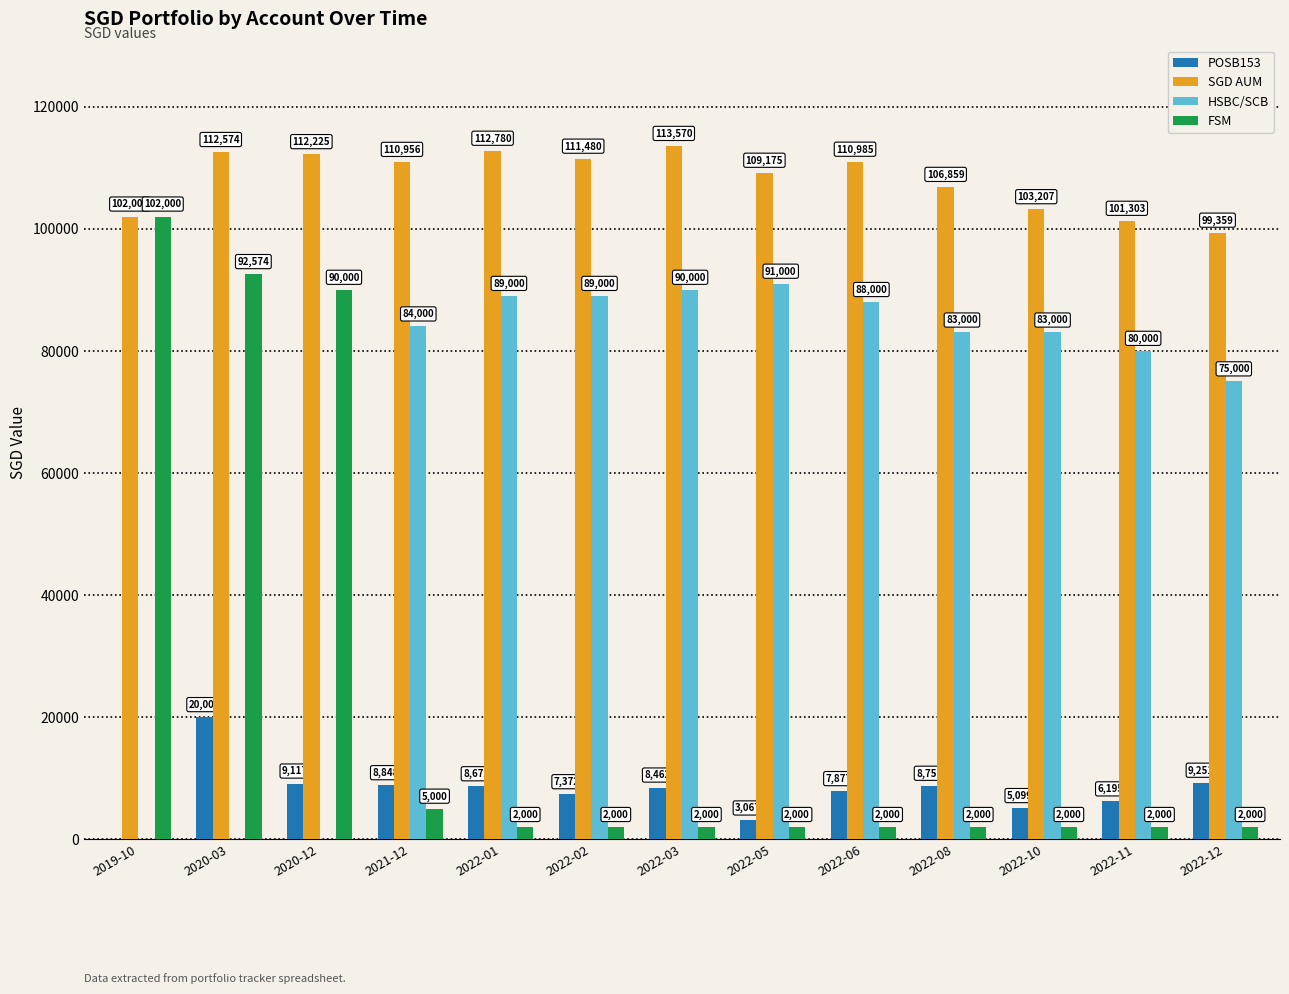

What is the approximate value of POSB153 at 2022-10?

5099.0